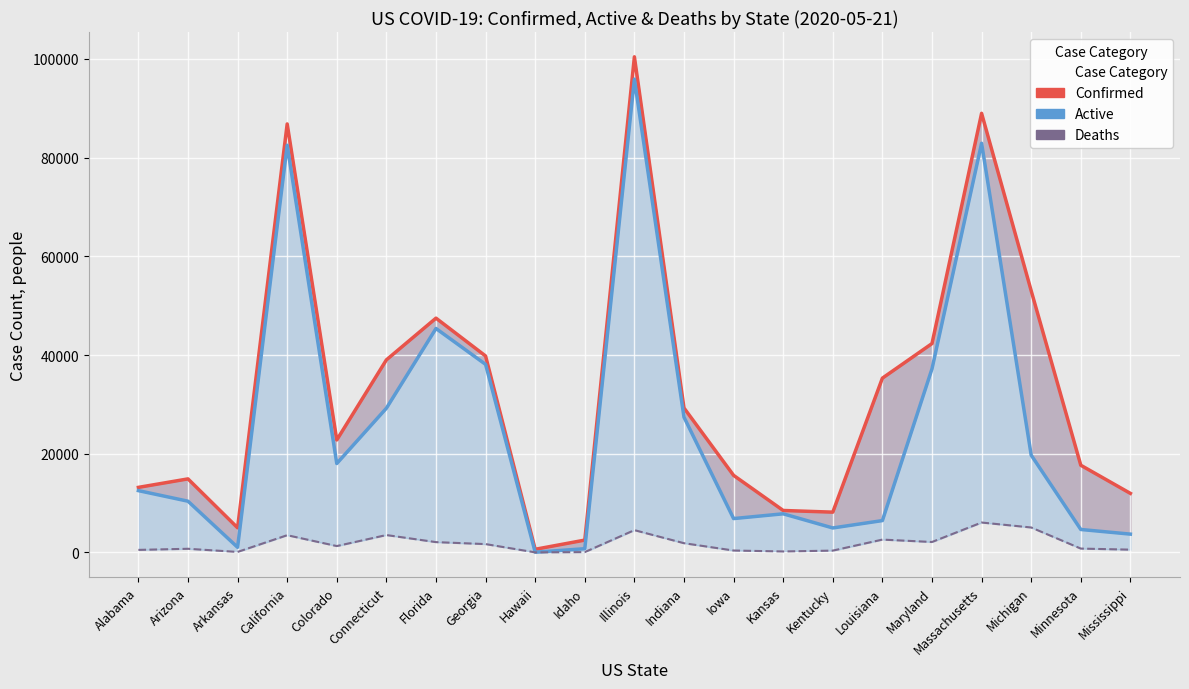

How many lines are shown in the chart?

3